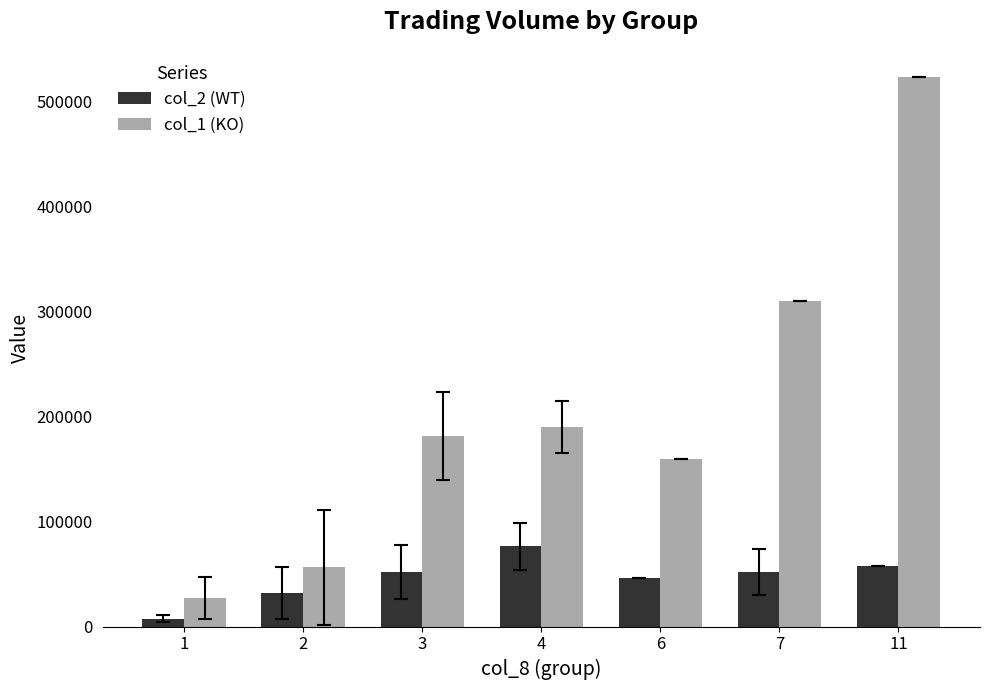

What is the difference between the second highest and minimum values in the col_2 (WT) series?

50245.6